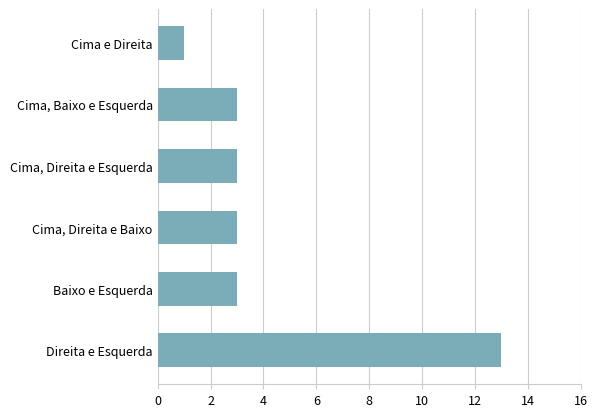

What is the maximum value shown in the chart?

13